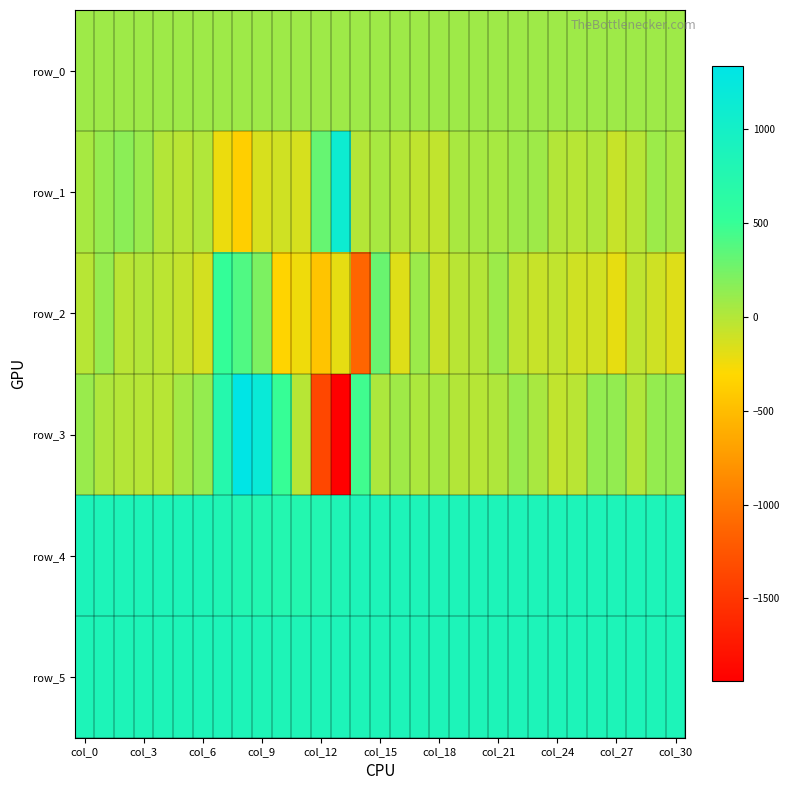

Count the number of categories in the chart.

31